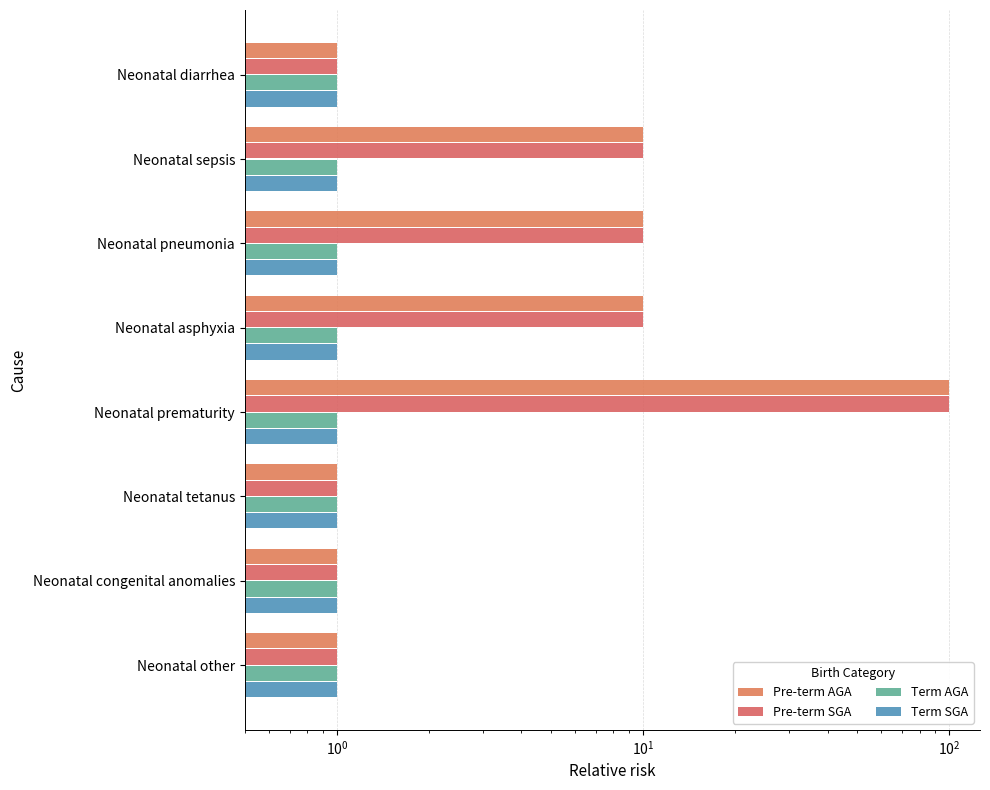

Does the chart contain any negative values?

No